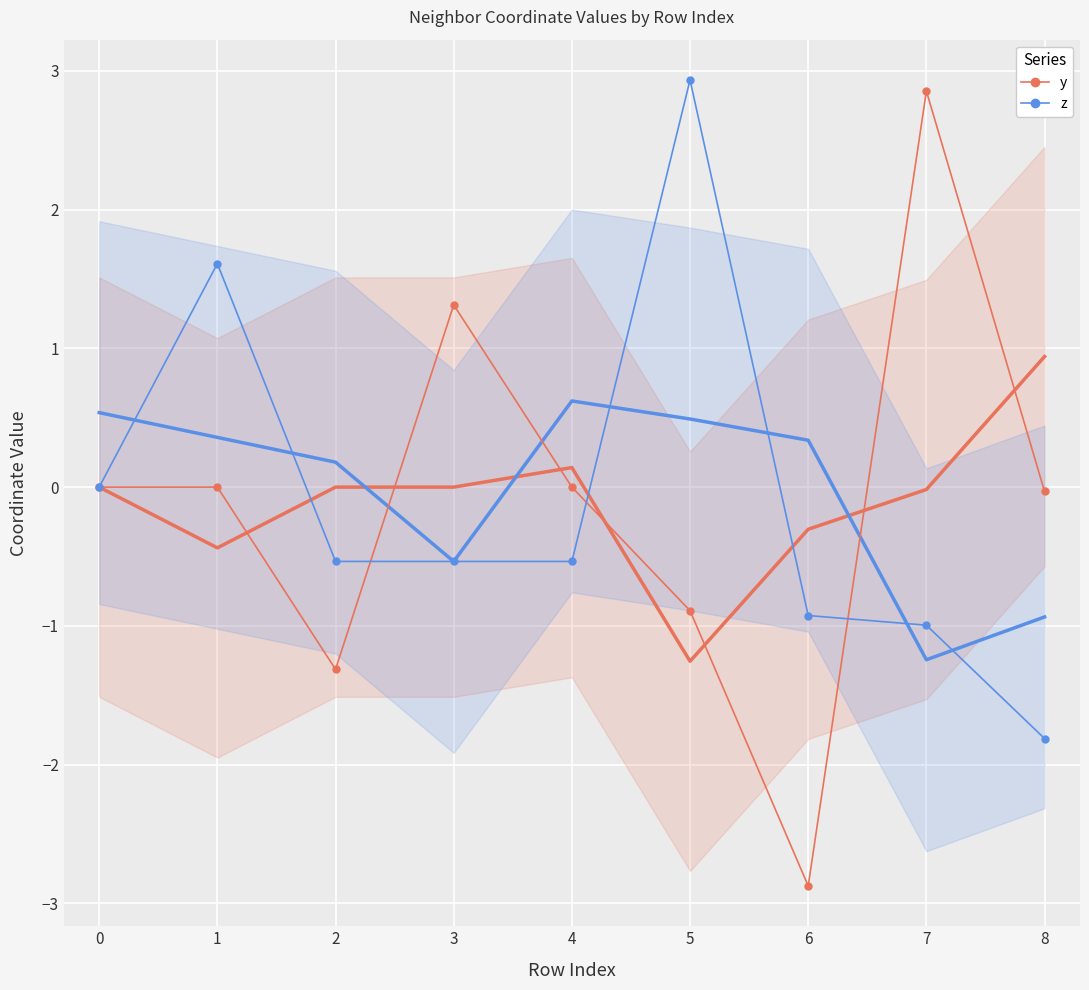

What is the value of the z point at the 3rd from the left?

-0.5